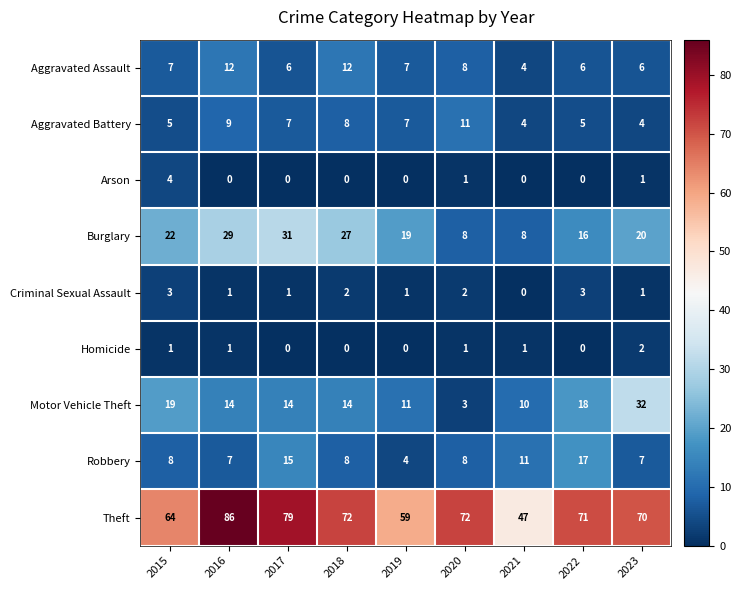

Is the value of Motor Vehicle Theft at 2015 greater than the value of Theft at 2018?

No